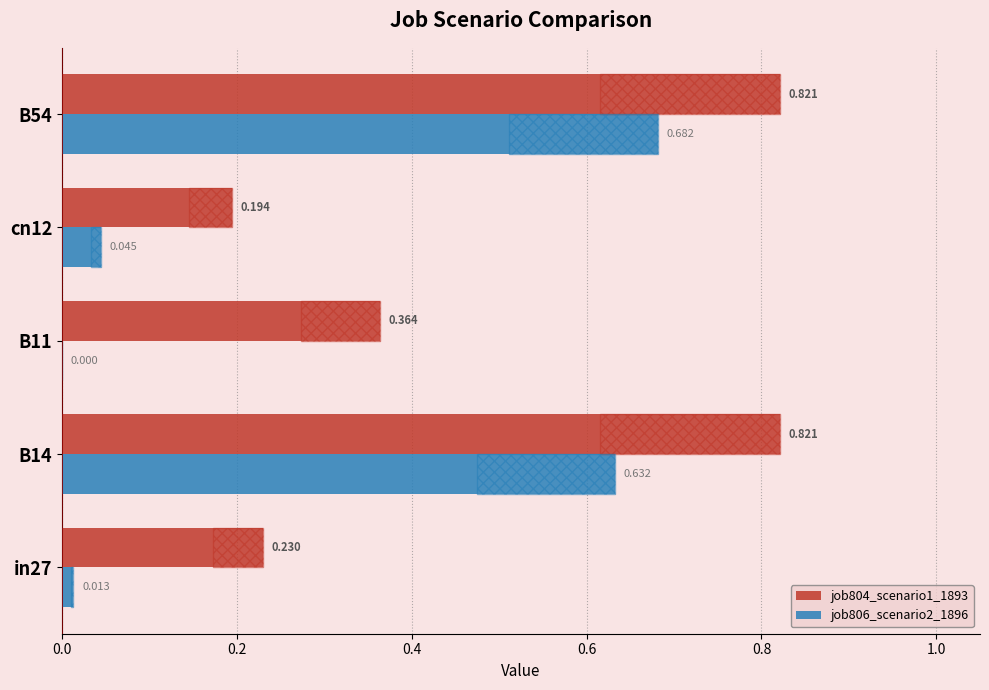

What is the difference between the second highest and second lowest values in the job806_scenario2_1896 series?

0.6